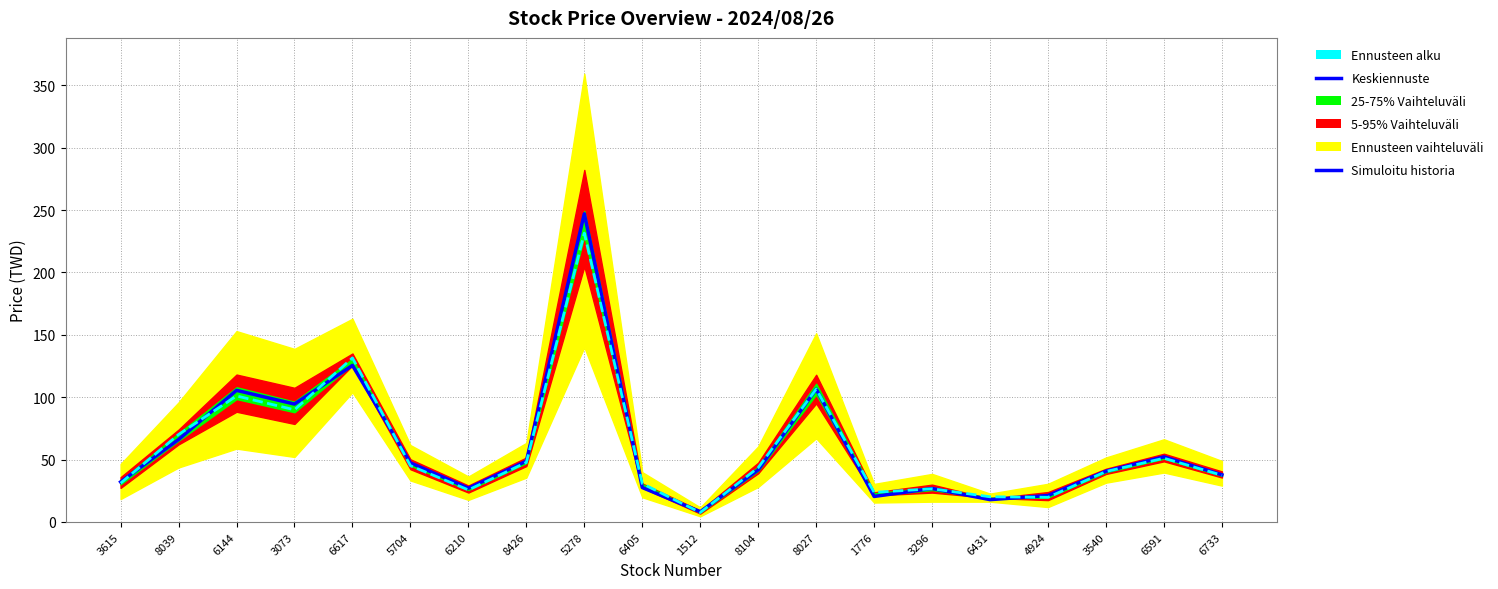

Does the chart display data point markers on the line(s)?

No